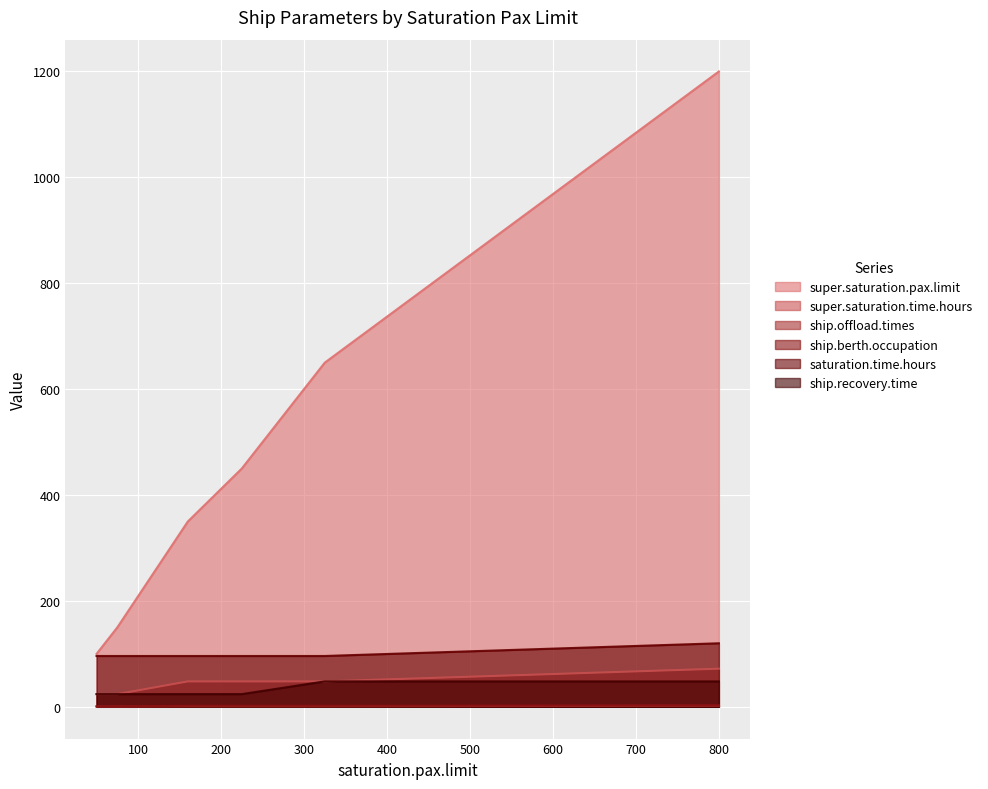

Which category has the lowest value across all series?

50